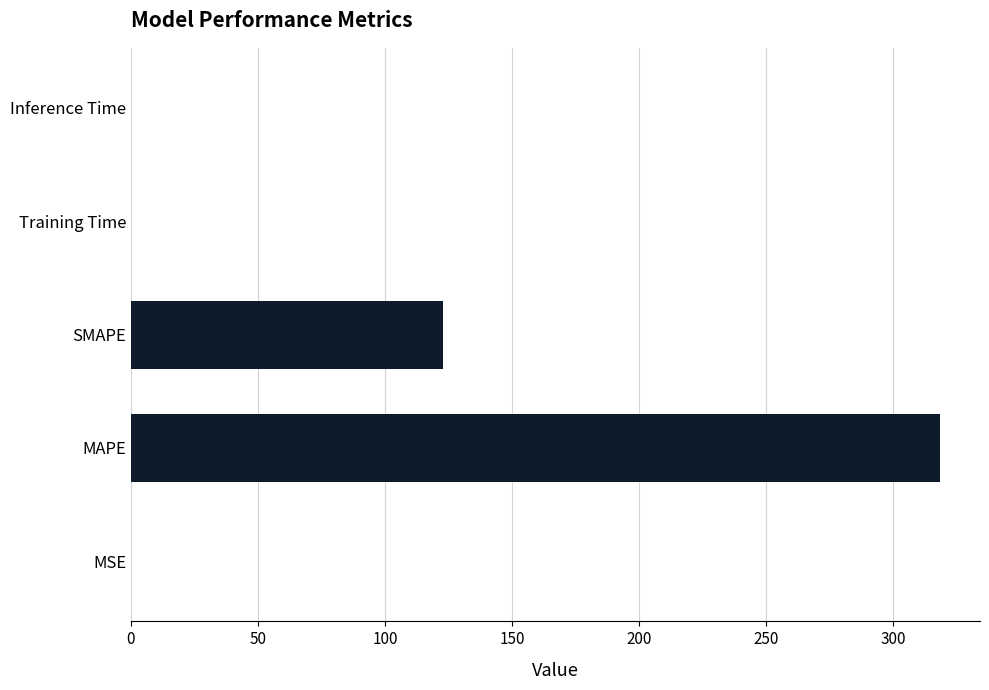

What is the maximum value shown in the chart?

318.2